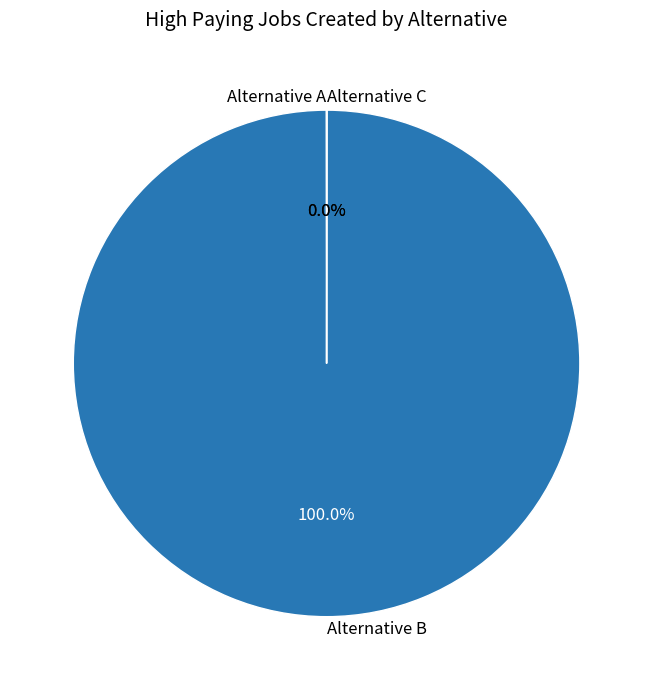

What is the largest slice in the pie chart?

Alternative B